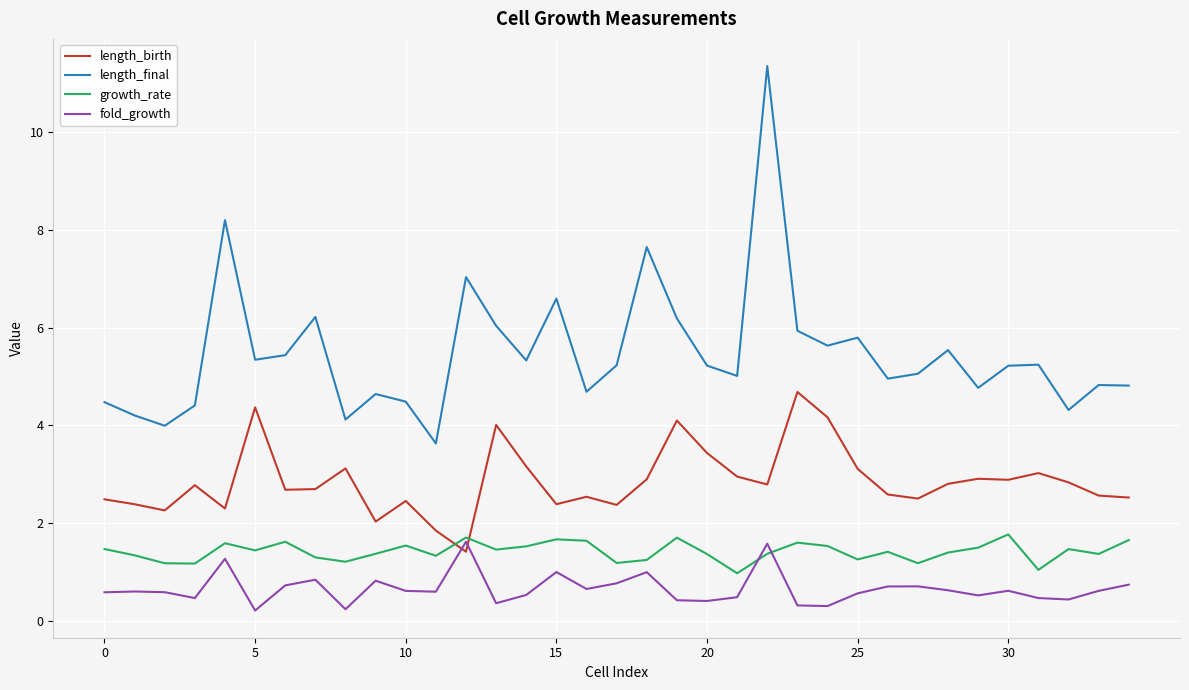

What is the greatest value displayed?

11.3